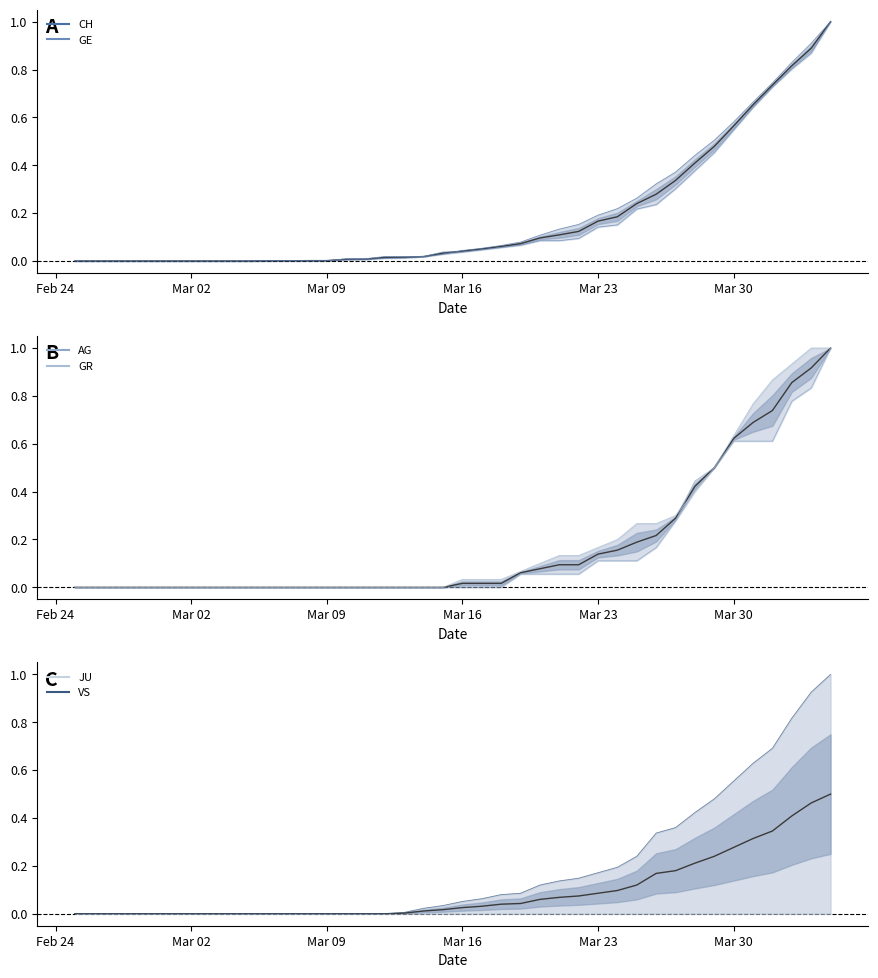

At how many categories does at least one series exceed 0?

30